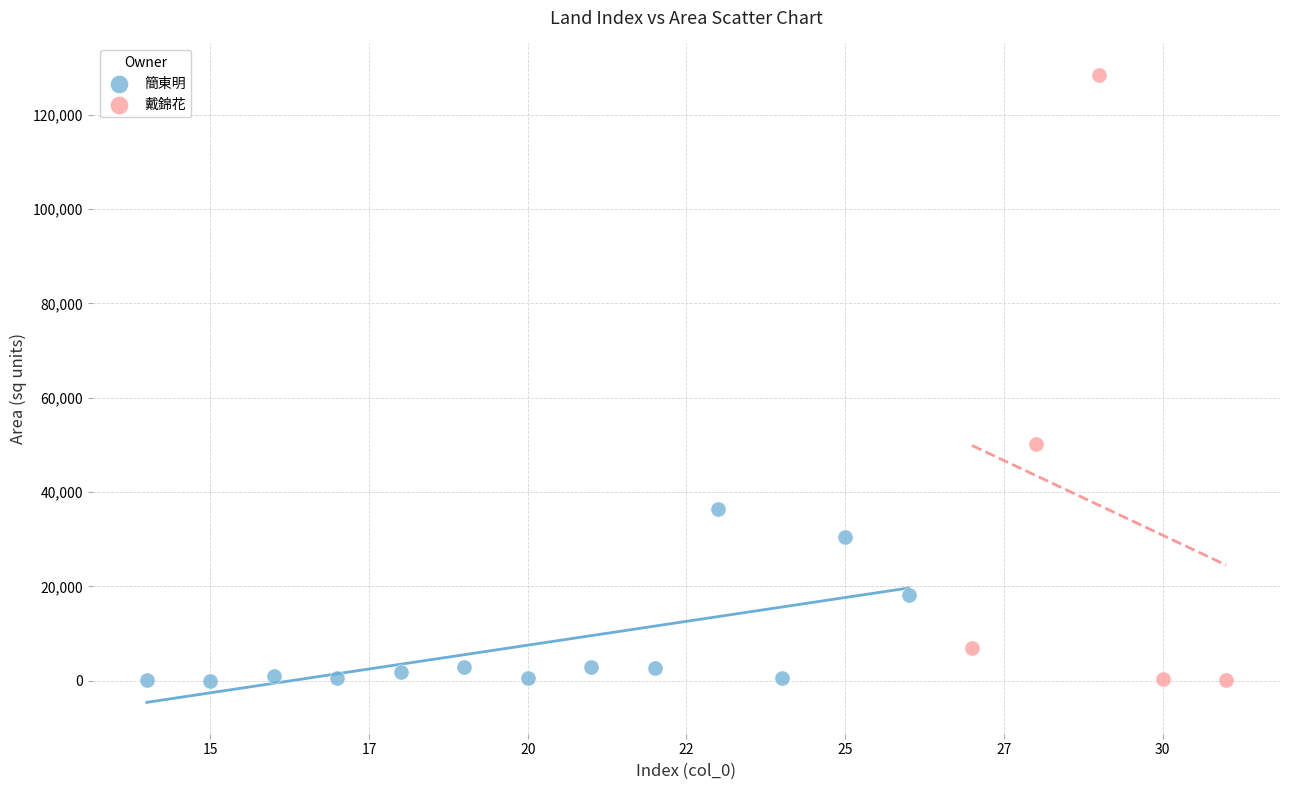

Which series has the largest Y range (max minus min)?

戴錦花